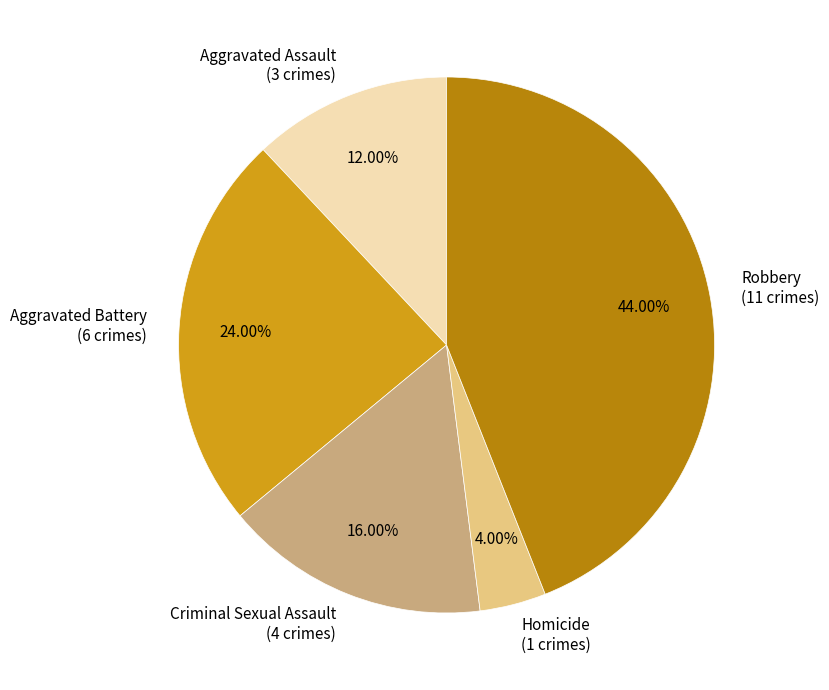

Is there any slice that represents more than half of the pie?

No